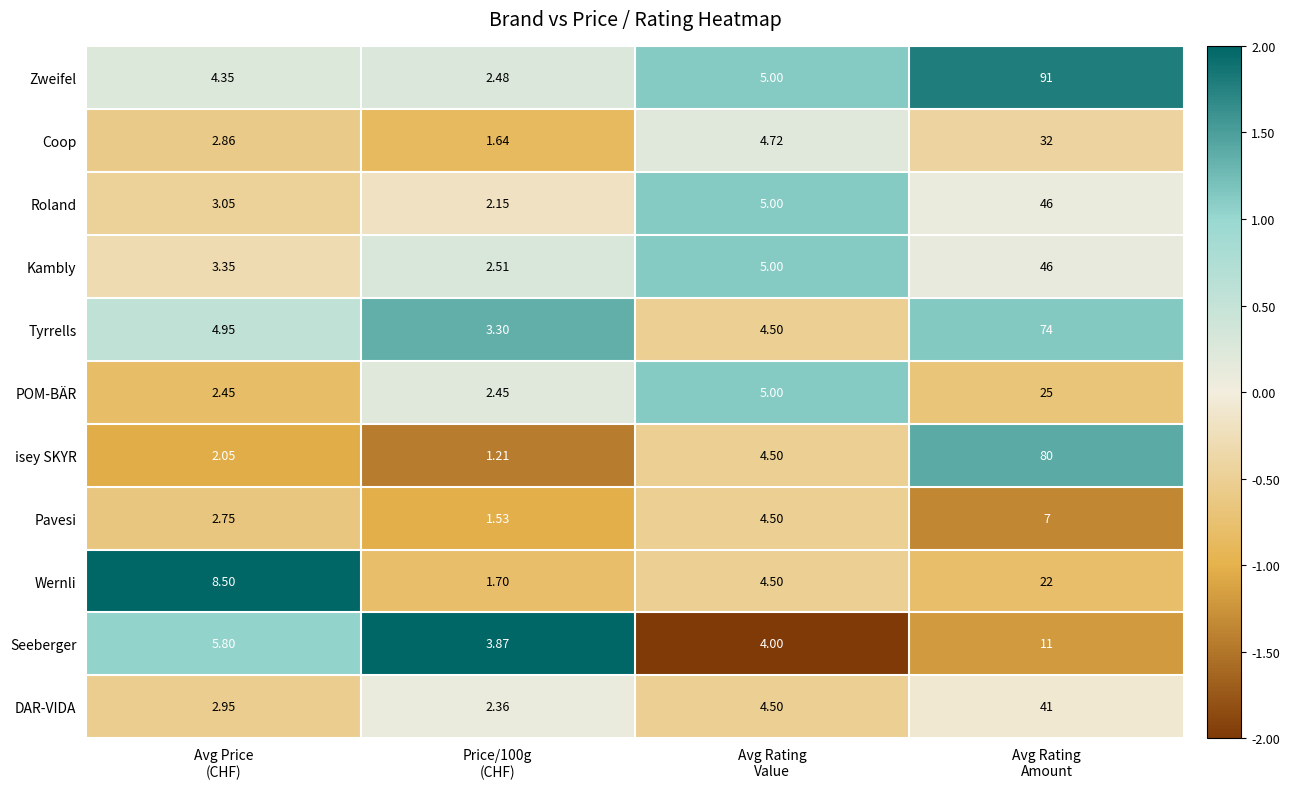

Rank the series at Price/100g
(CHF) from lowest to highest value.

isey SKYR, Pavesi, Coop, Wernli, Roland, DAR-VIDA, POM-BÄR, Zweifel, Kambly, Tyrrells, Seeberger